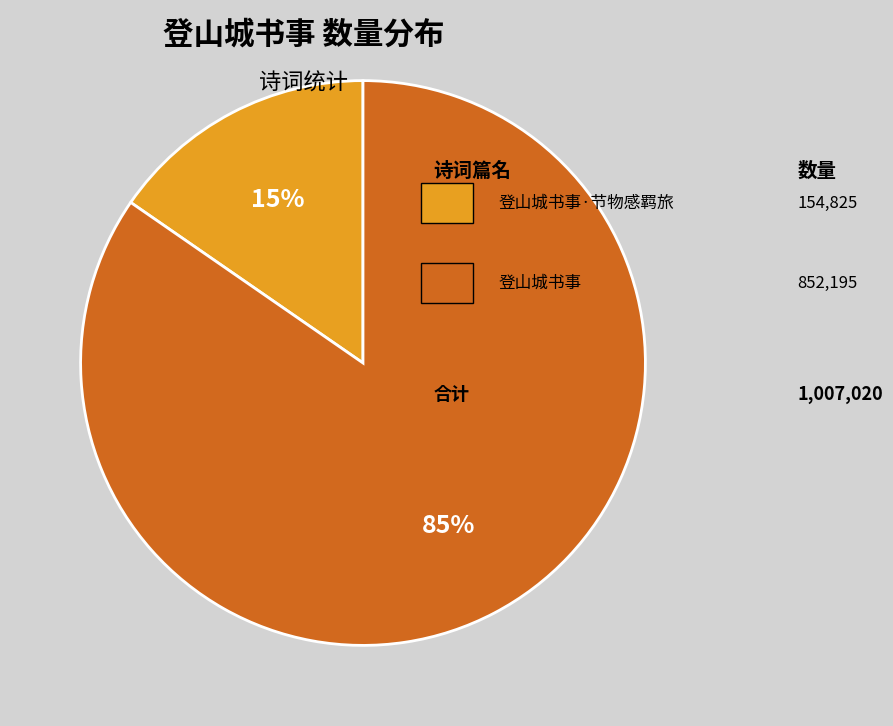

Is there a majority slice in this chart?

Yes